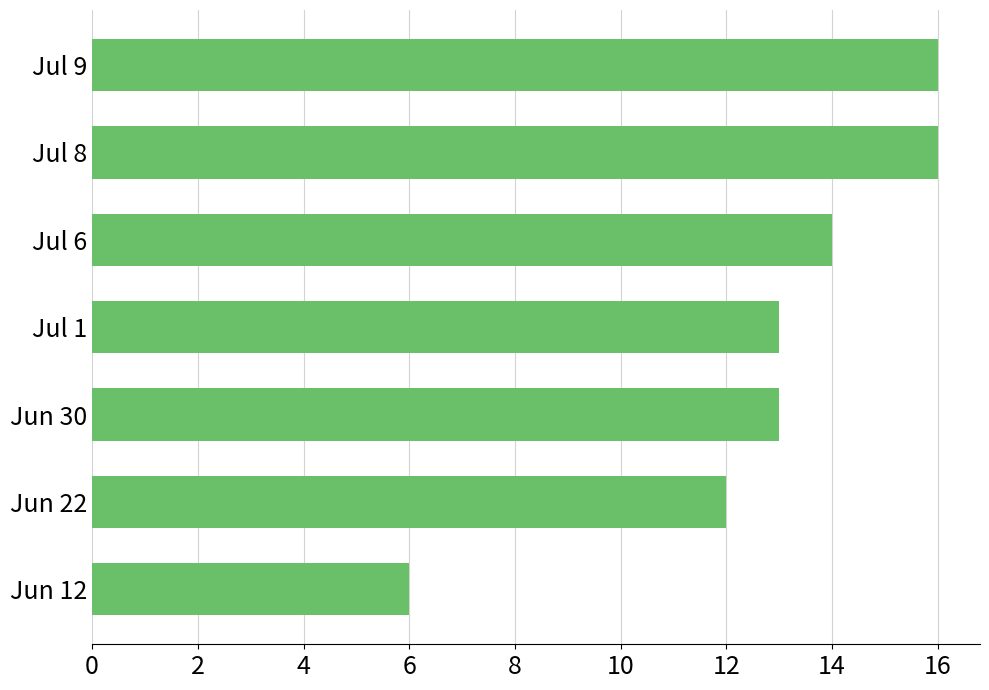

Which category has the lowest value across all series?

Jun 12